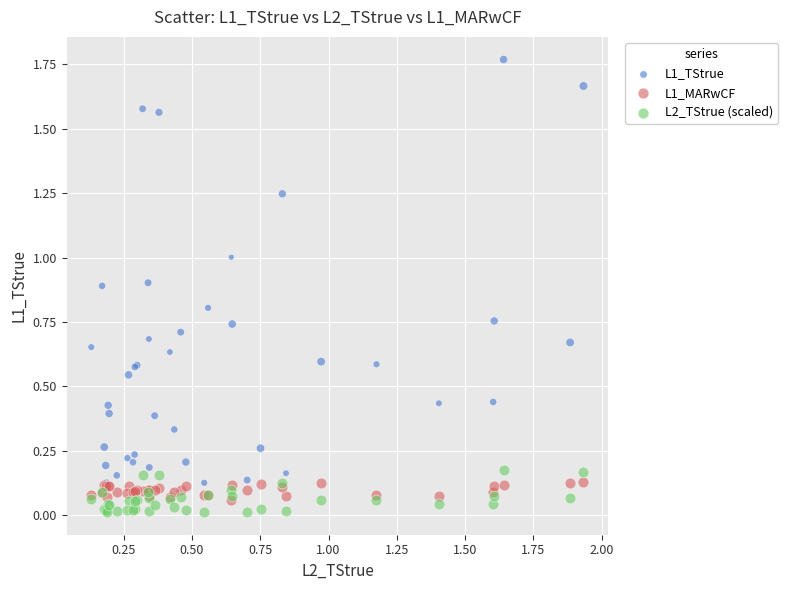

Which series contains the highest Y value?

L1_TStrue